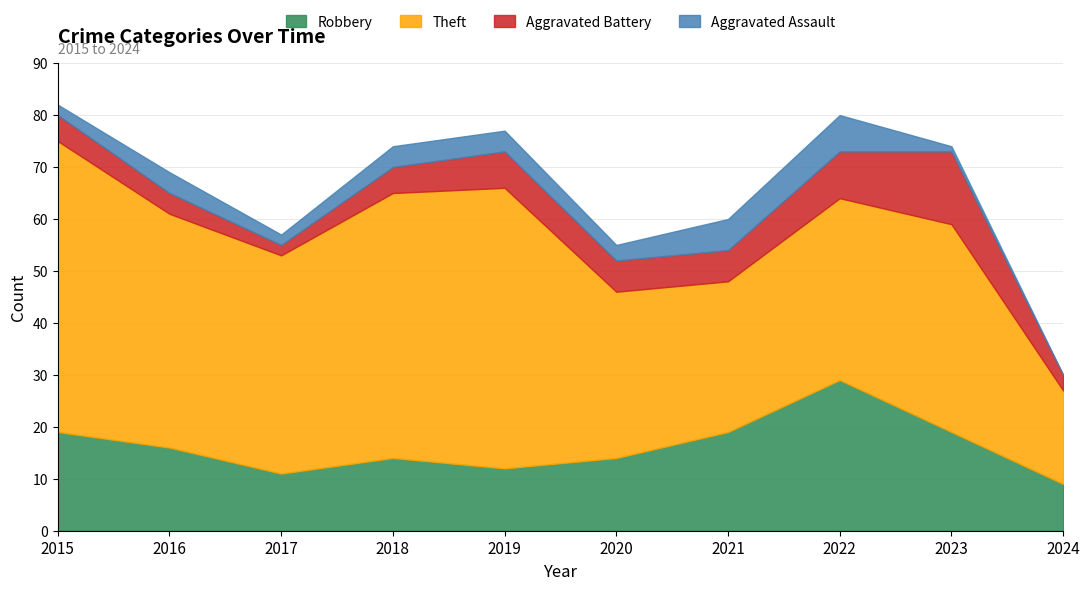

Which label corresponds to the smallest value in the chart?

2024